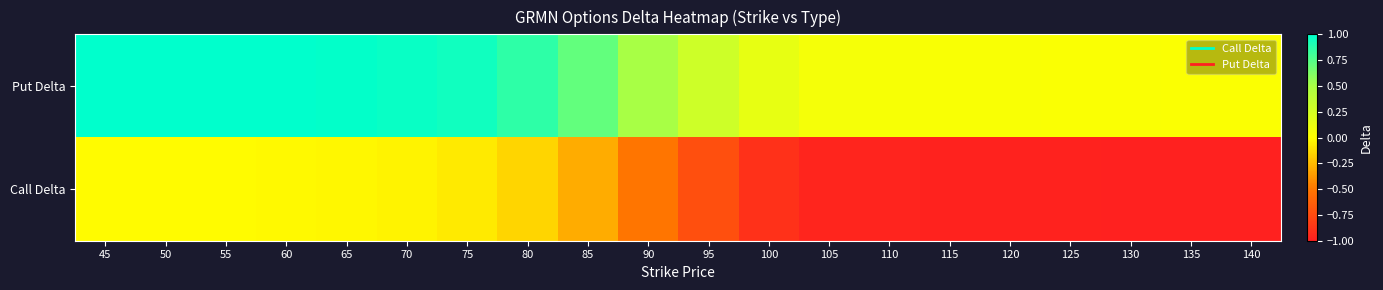

At how many categories does at least one series exceed 0?

20